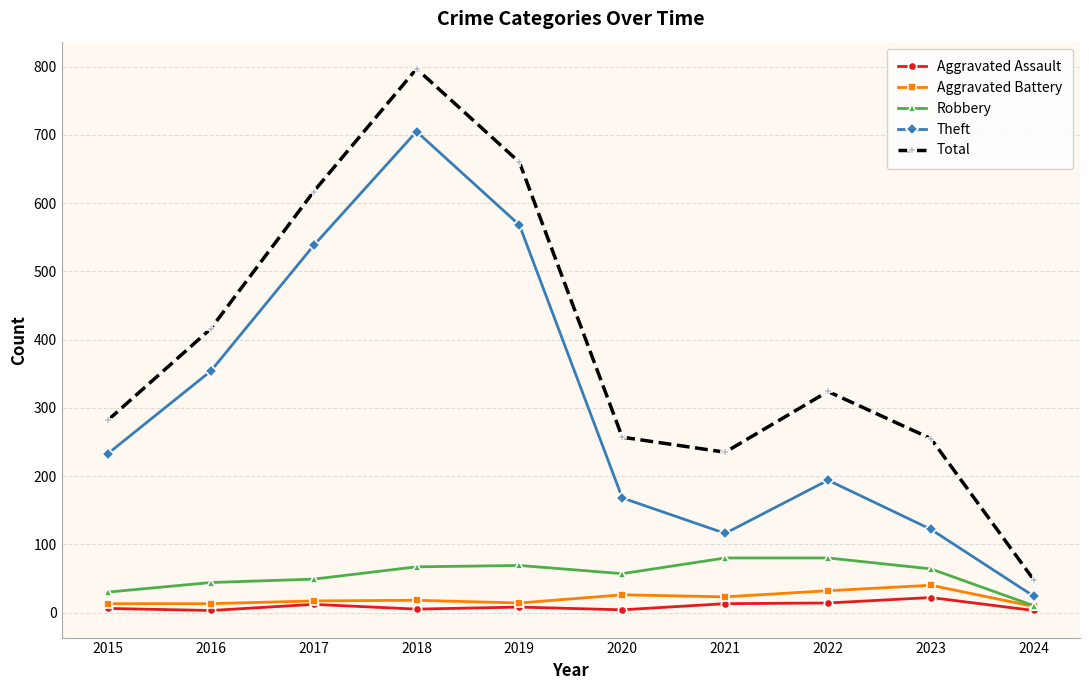

At which category does Theft reach its first local peak?

2018